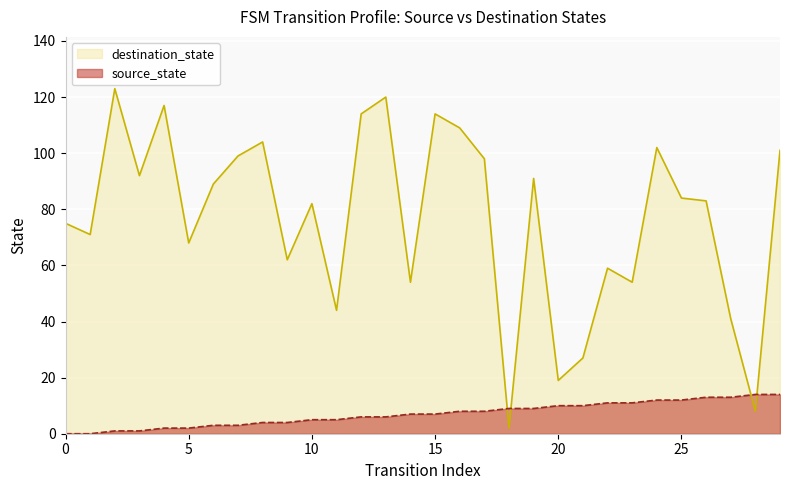

Rank the categories by source_state value from lowest to highest.

0, 1, 2, 3, 4, 5, 6, 7, 8, 9, 10, 11, 12, 13, 14, 15, 16, 17, 18, 19, 20, 21, 22, 23, 24, 25, 26, 27, 28, 29